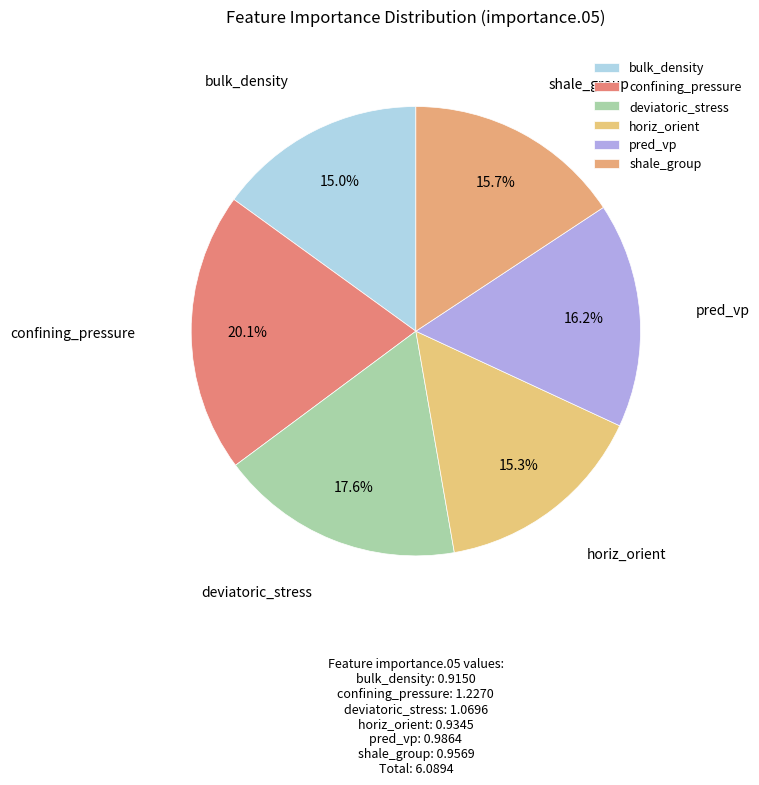

What is the ratio of the value at shale_group to the value at confining_pressure?

0.8